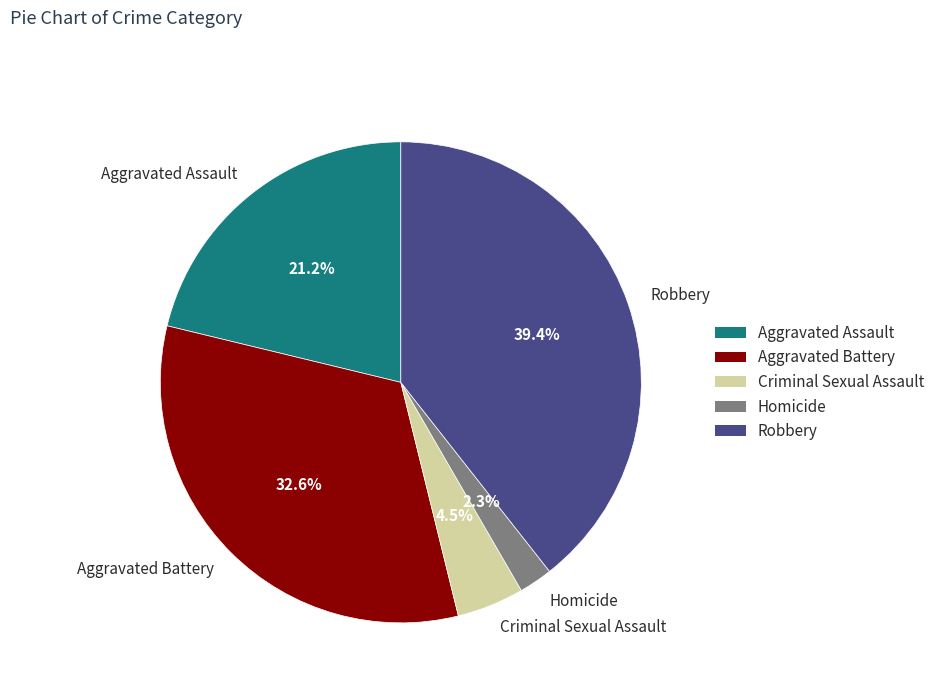

Which slice is the smallest?

Homicide